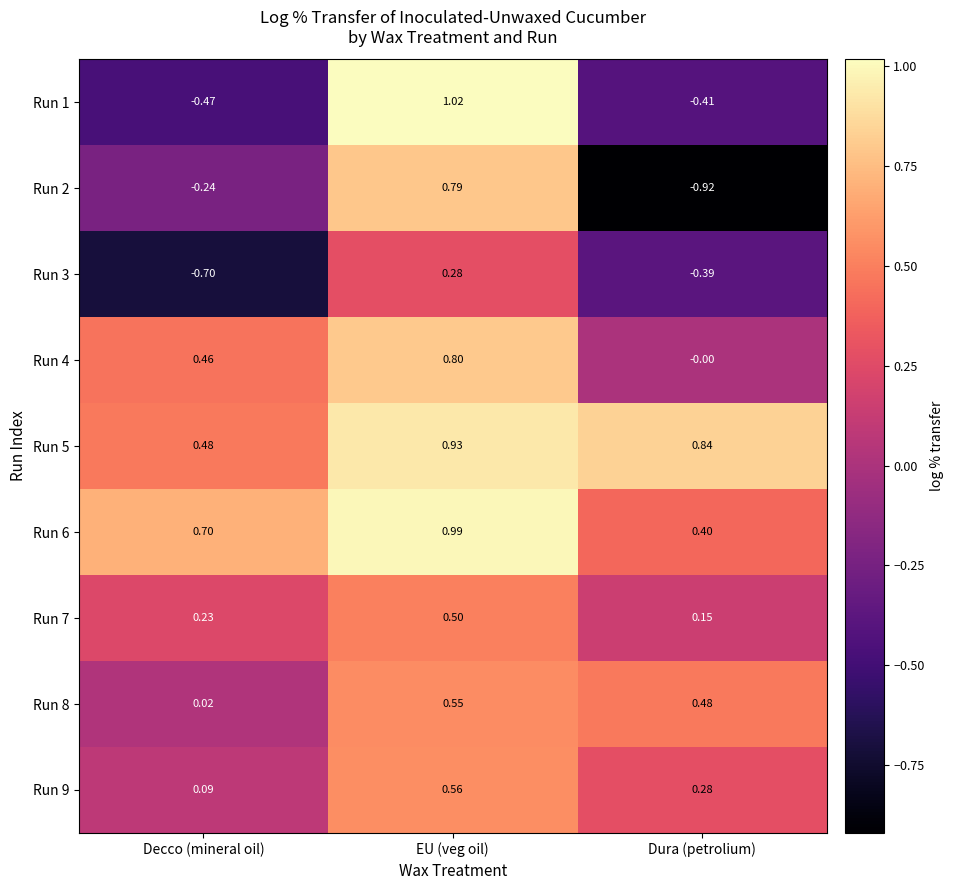

Which category has the lowest value across all series?

Dura (petrolium)